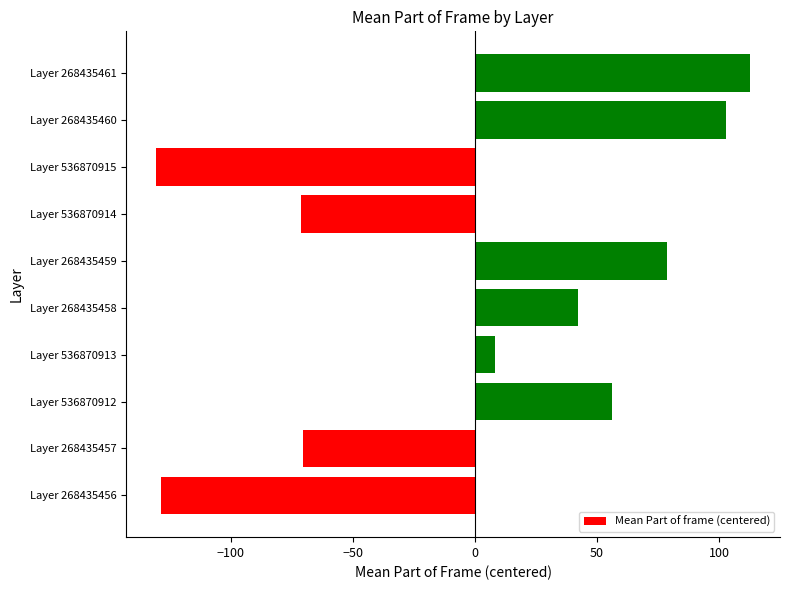

How many bars are there in total?

10